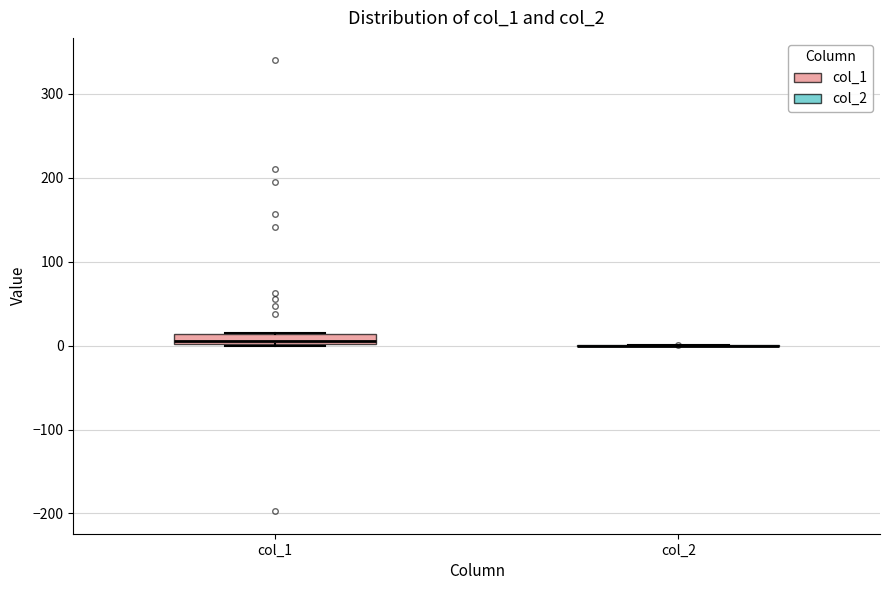

Which box is the tallest, from its lower edge to its upper edge?

col_1